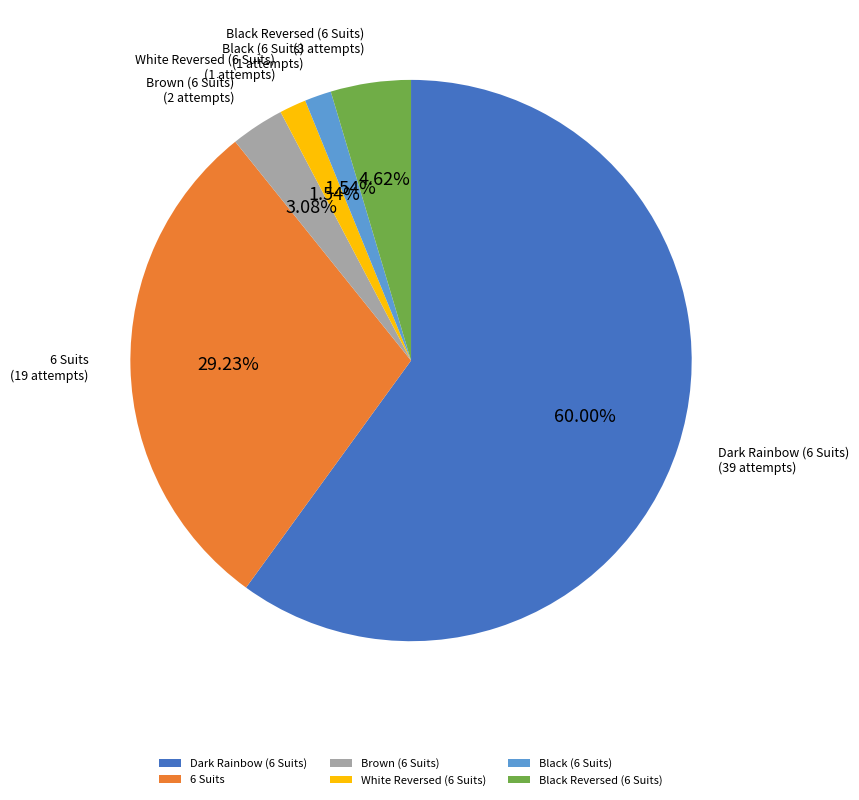

Which category has the biggest portion of the pie?

Dark Rainbow (6 Suits)